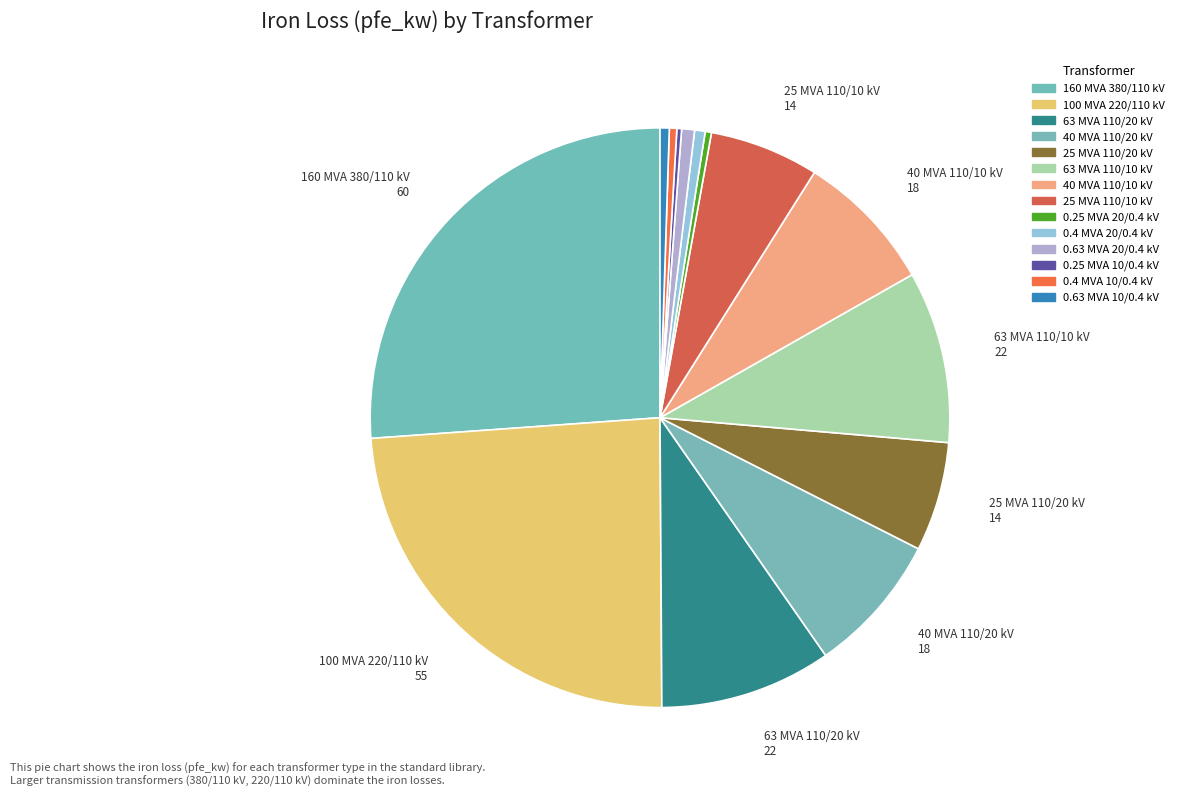

What is the total percentage of 160 MVA 380/110 kV and 40 MVA 110/20 kV?

34.0%